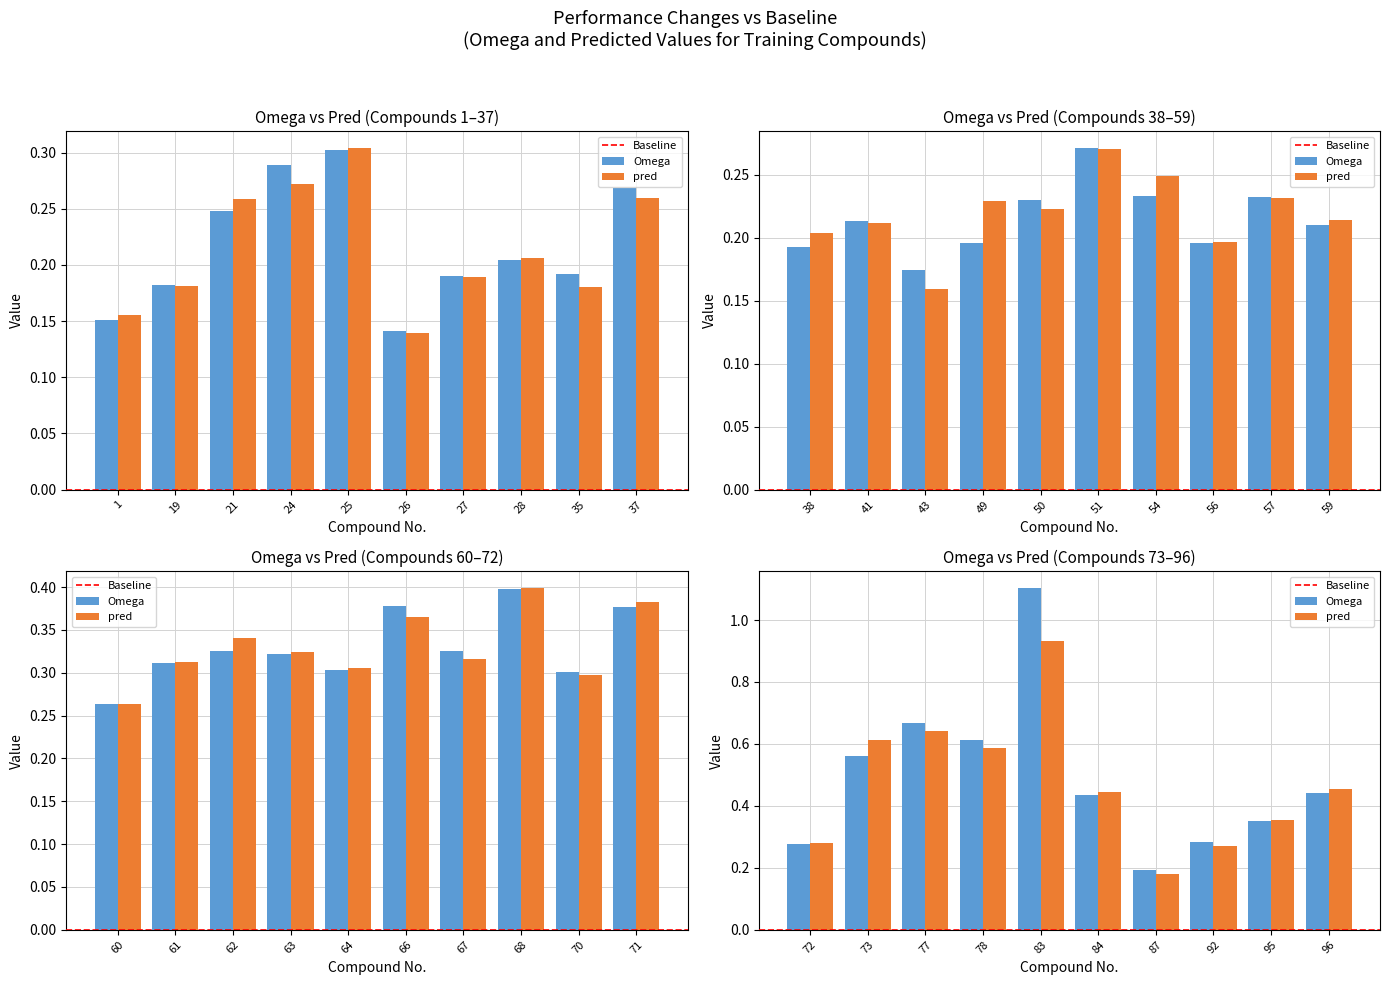

At which label is pred closest to 0?

26